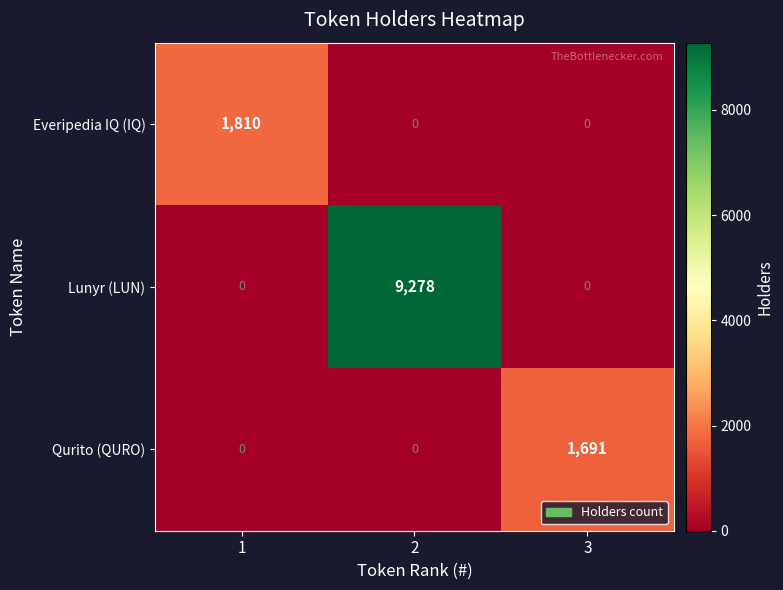

Reading right to left, list all the values displayed in this chart.

Everipedia IQ (IQ): 0	0	1810
Lunyr (LUN): 0	9278	0
Qurito (QURO): 1691	0	0